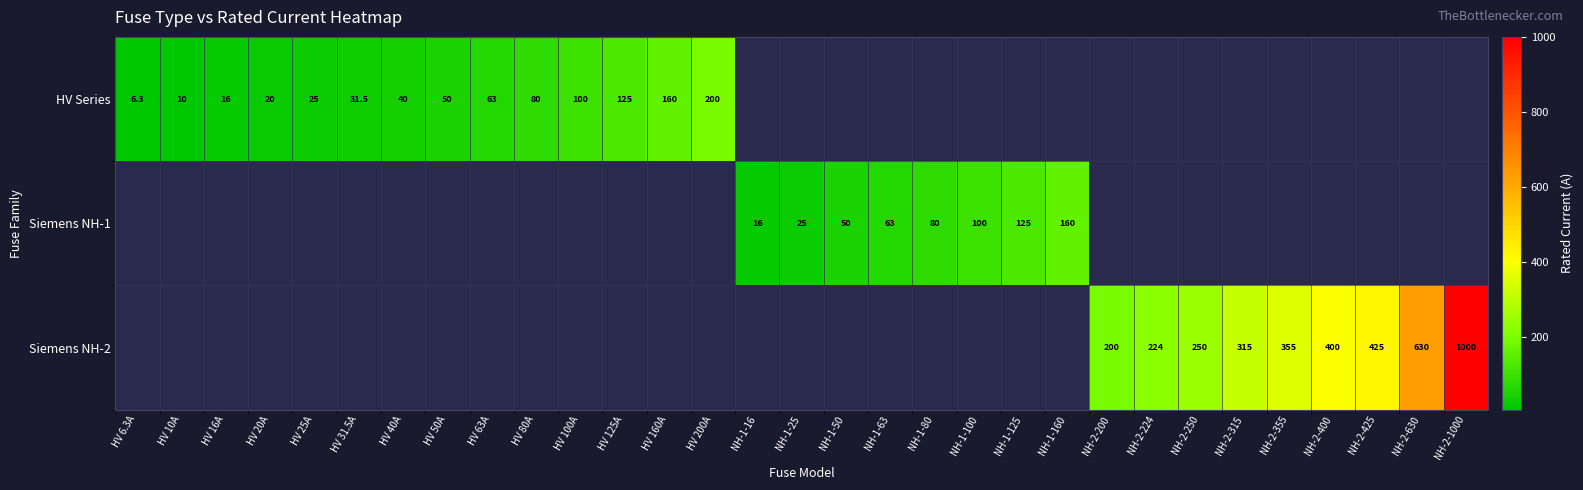

At which category is the sum across all series the highest?

NH-2-1000